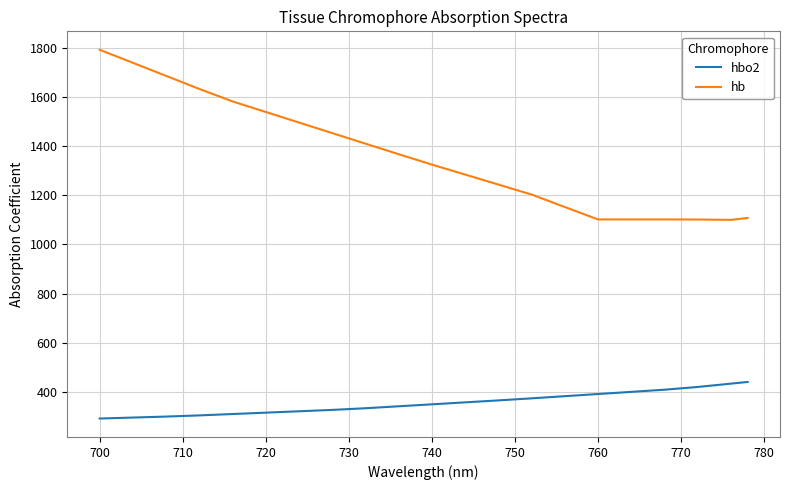

List the series in order of their overall mean, lowest first.

hbo2, hb